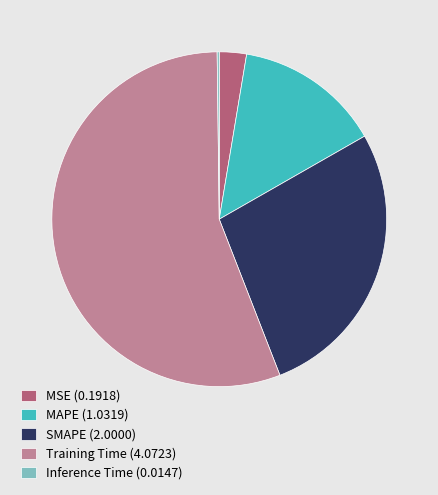

Is it true that MAPE (1.0319) is 27% of the pie?

False